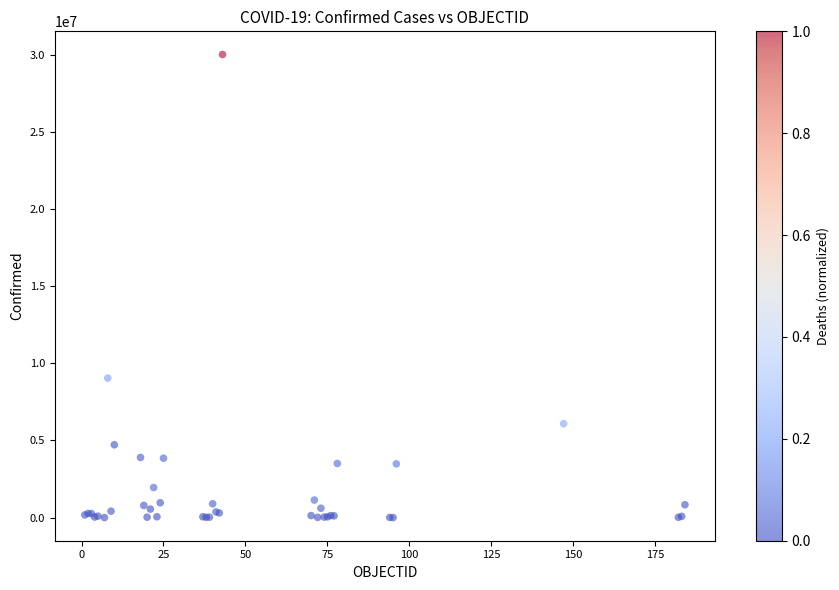

What Y value in the scatter plot is closest to 15005047?

9041124